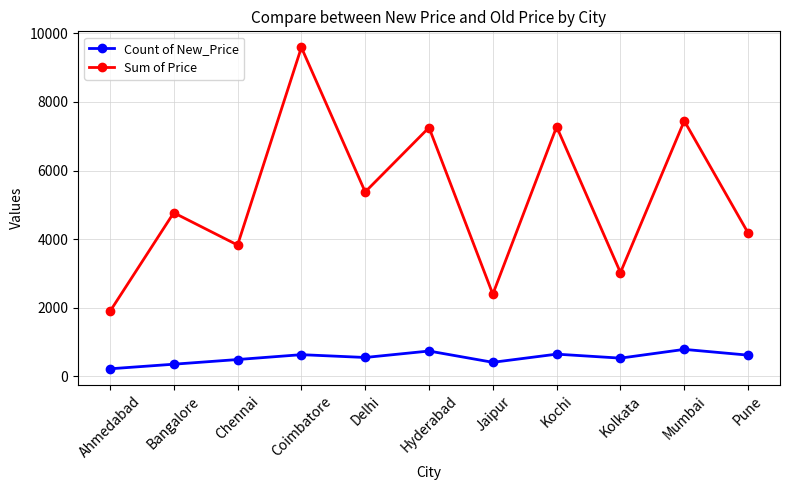

What are all the series names shown in the legend?

Count of New_Price, Sum of Price